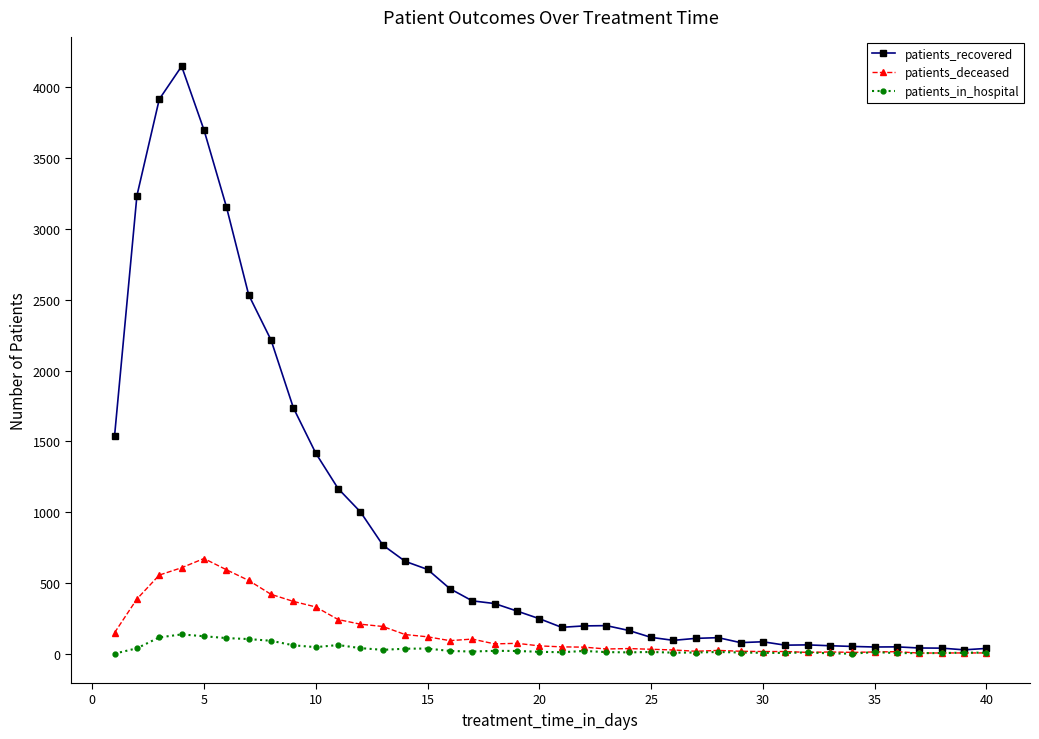

What are all the series names shown in the legend?

patients_recovered, patients_deceased, patients_in_hospital